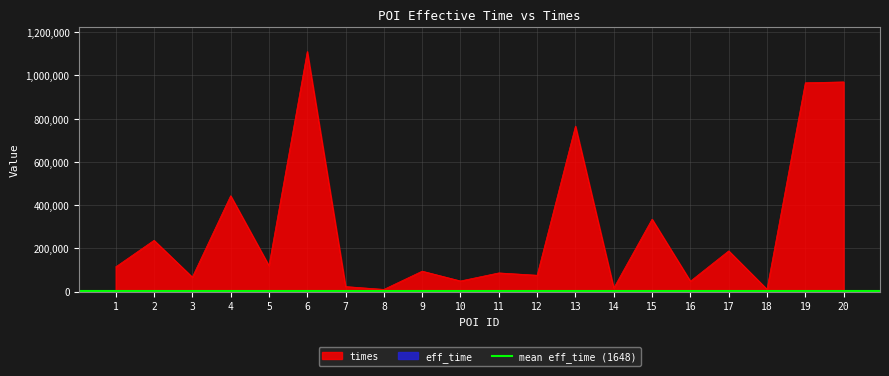

Does the chart have visible grid lines?

Yes